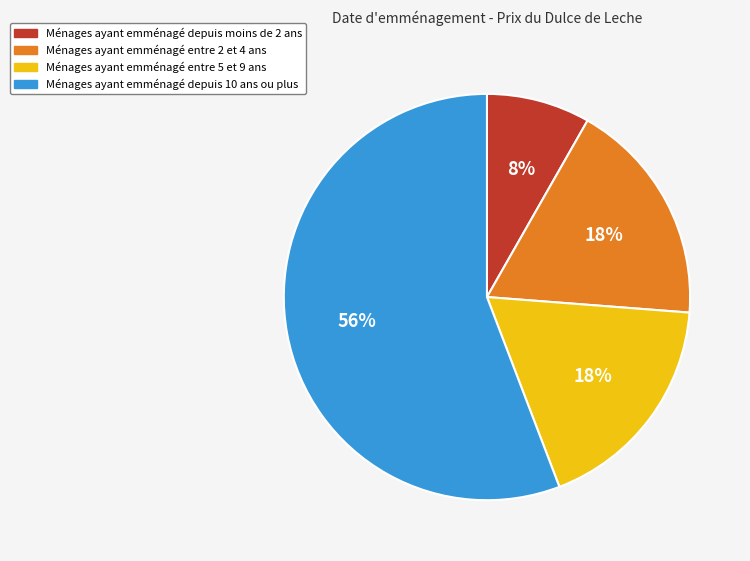

To the nearest percent, what is the difference between the largest and smallest slice percentages?

48%